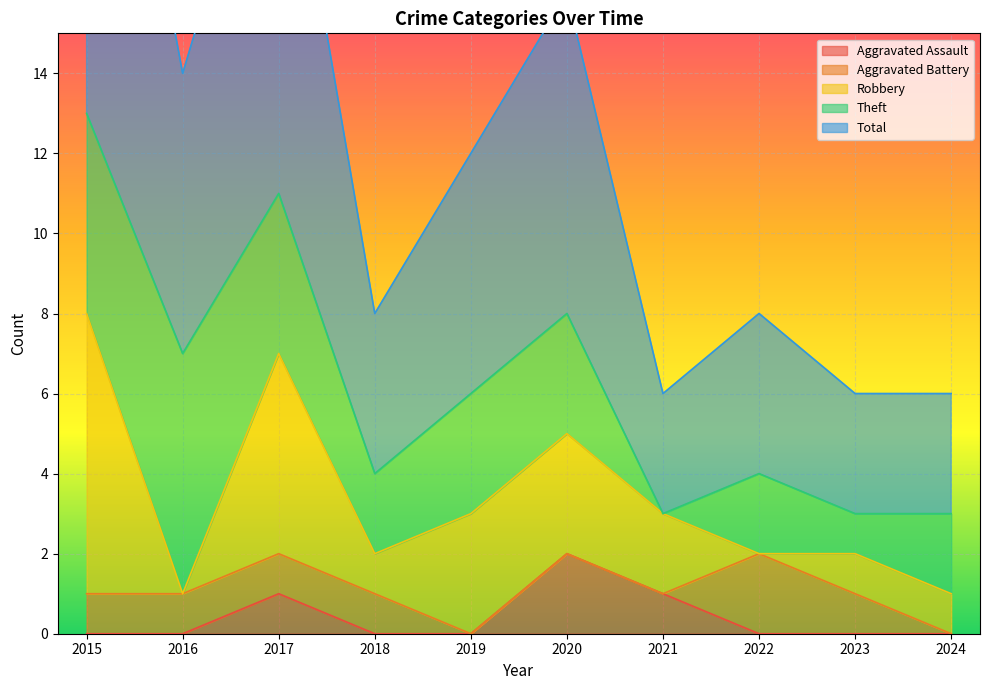

The Aggravated Assault series shows 1 at 2018. True or false?

False